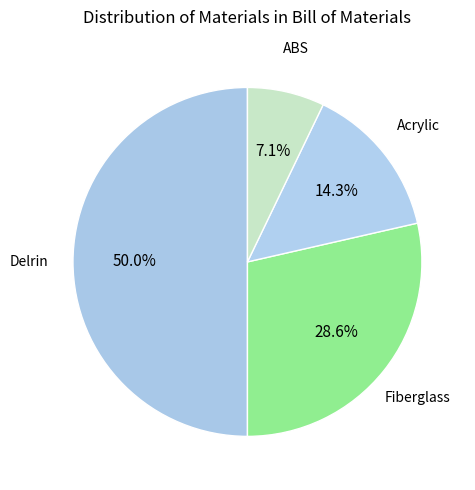

Which category has the smallest portion of the pie?

ABS